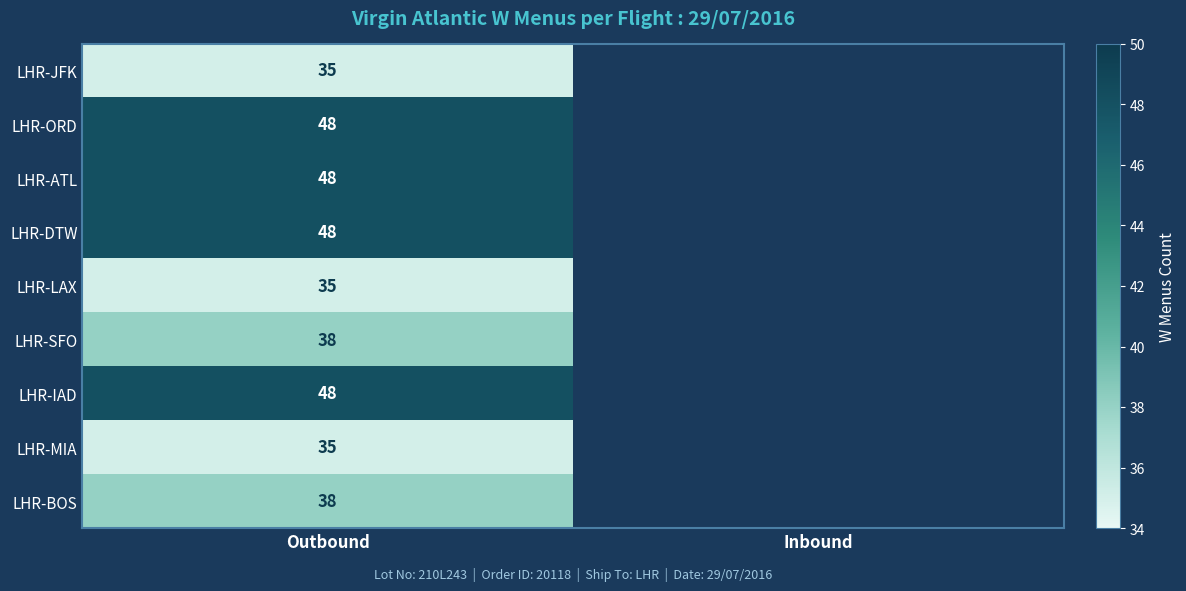

The value of LHR-IAD at Outbound is 68.5. True or false?

False